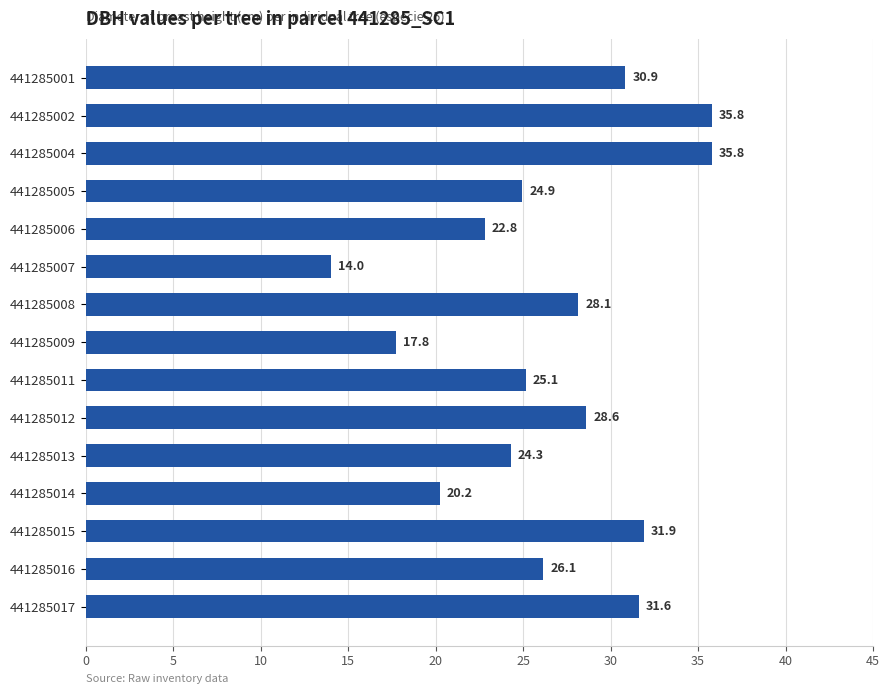

Where is the data nearest to the value 24?

441285013